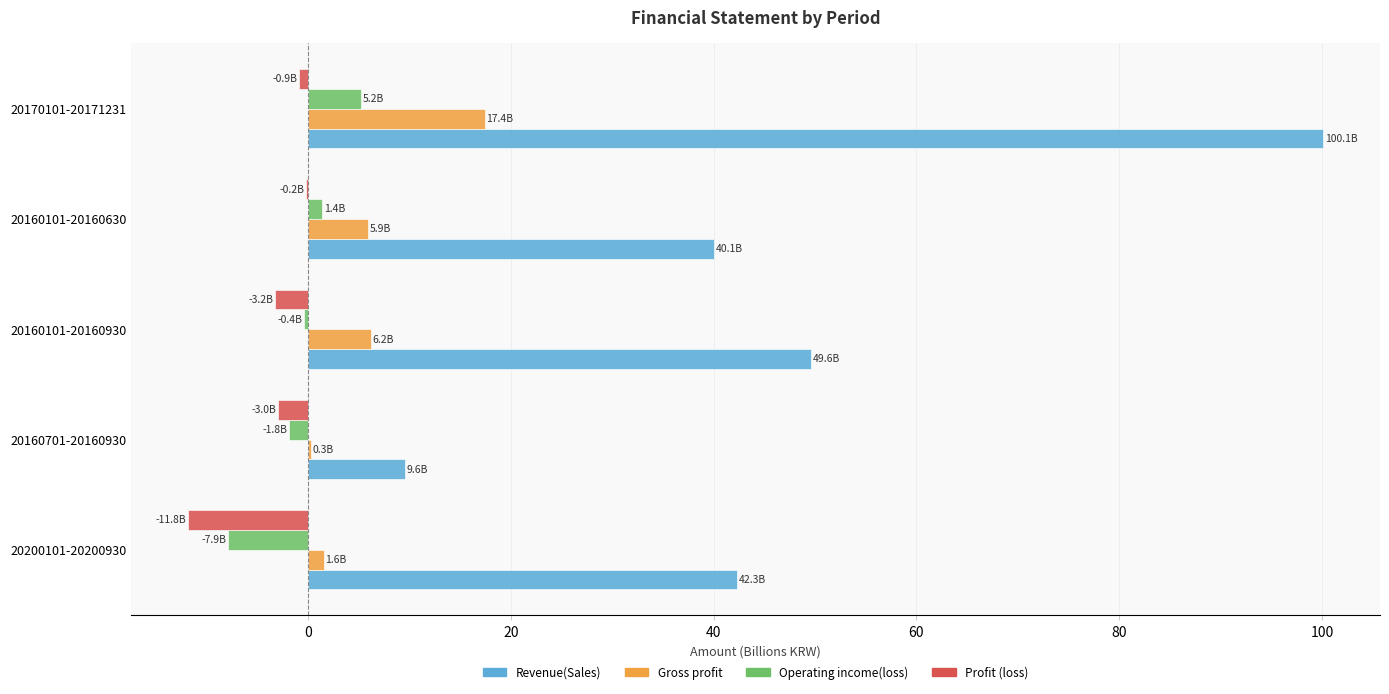

Which series changed the most between 20160101-20160630 and 20170101-20171231?

Revenue(Sales)